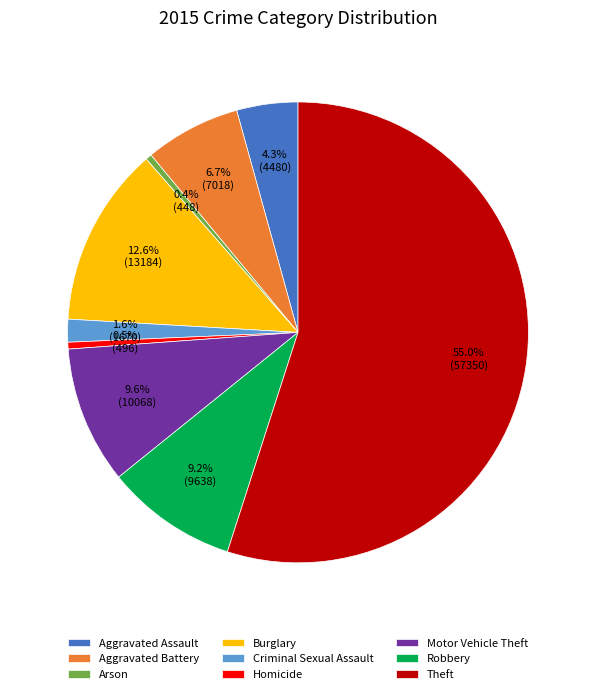

The Aggravated Assault slice represents 4% of the pie. True or false?

True